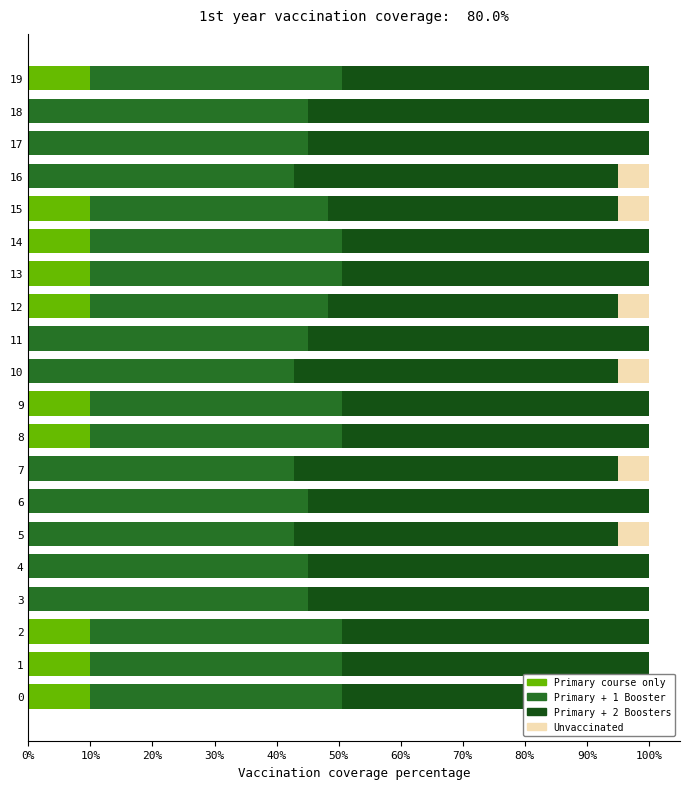

What position from the left is 12?

13